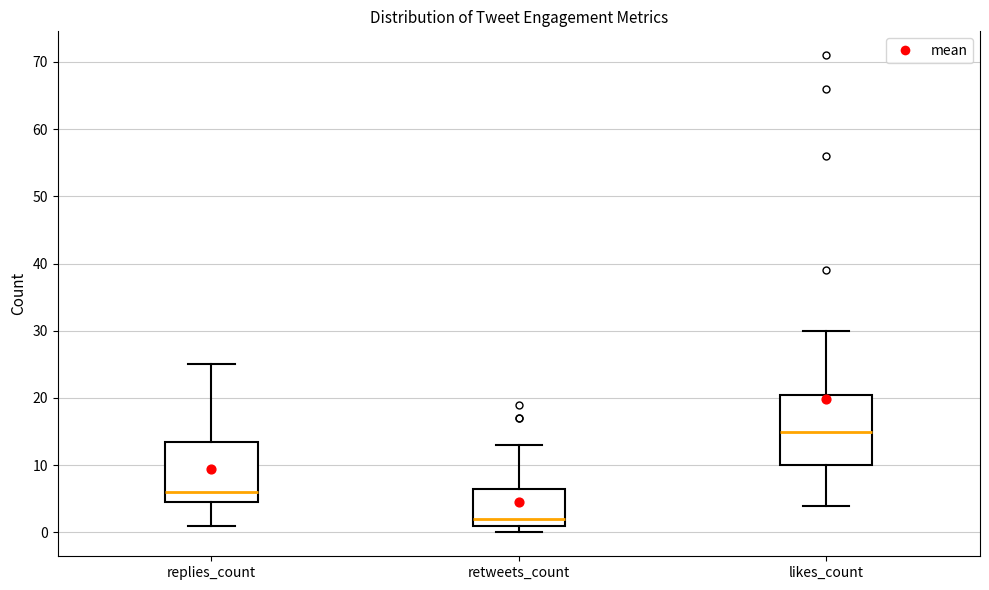

Which box has the lowest median line?

retweets_count